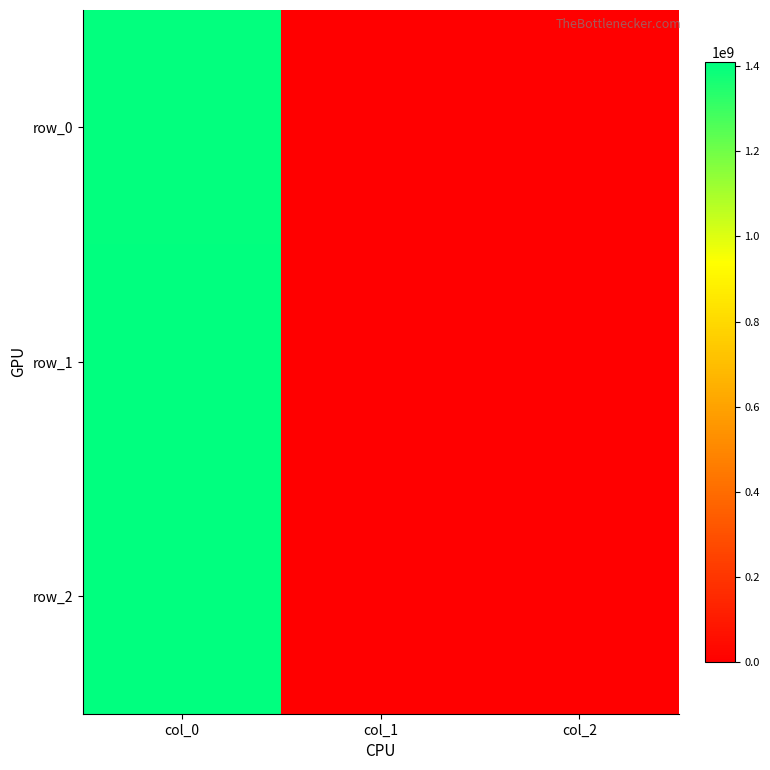

What is the difference between the row_2 values at col_0 and col_1?

1410446888